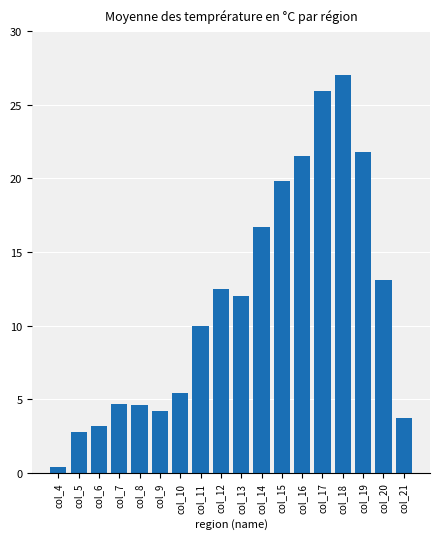

What value does the data have at col_19?

21.8